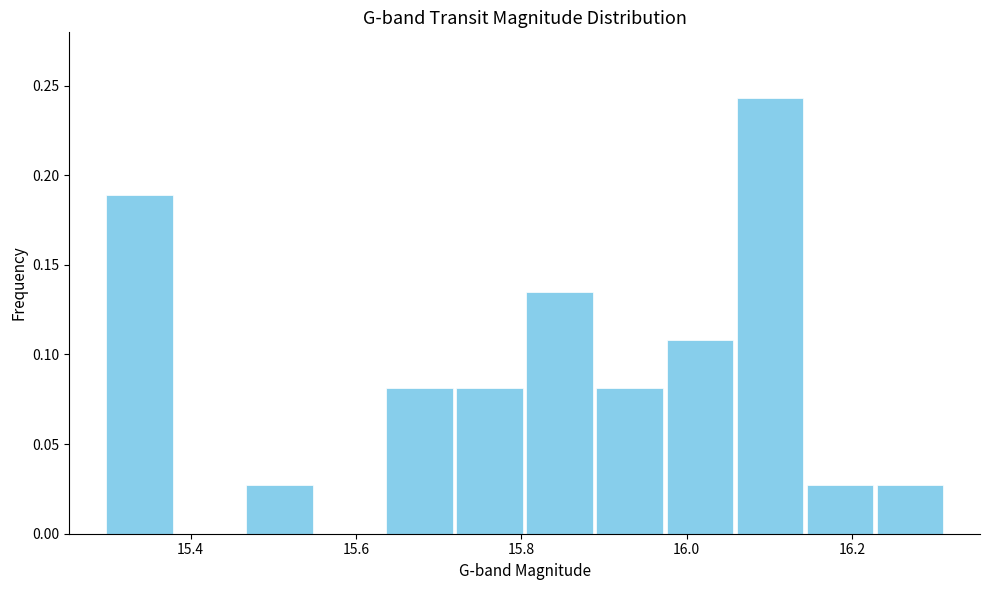

Reading left to right, list every bar in this chart as the range it spans on the x-axis followed by its height. Neither the bar edges nor the heights are printed on the chart, so give them approximately, as read against the axes.

15.30 to 15.38: 0.190
15.38 to 15.46: 0
15.46 to 15.54: 0.025
15.54 to 15.64: 0
15.64 to 15.72: 0.080
15.72 to 15.80: 0.080
15.80 to 15.88: 0.135
15.88 to 15.98: 0.080
15.98 to 16.06: 0.110
16.06 to 16.14: 0.245
16.14 to 16.22: 0.025
16.22 to 16.32: 0.025